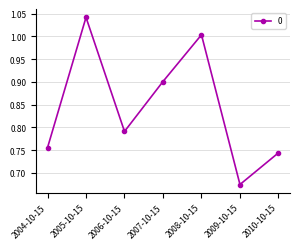

Rank the categories by value from highest to lowest.

2005-10-15, 2008-10-15, 2007-10-15, 2006-10-15, 2004-10-15, 2010-10-15, 2009-10-15